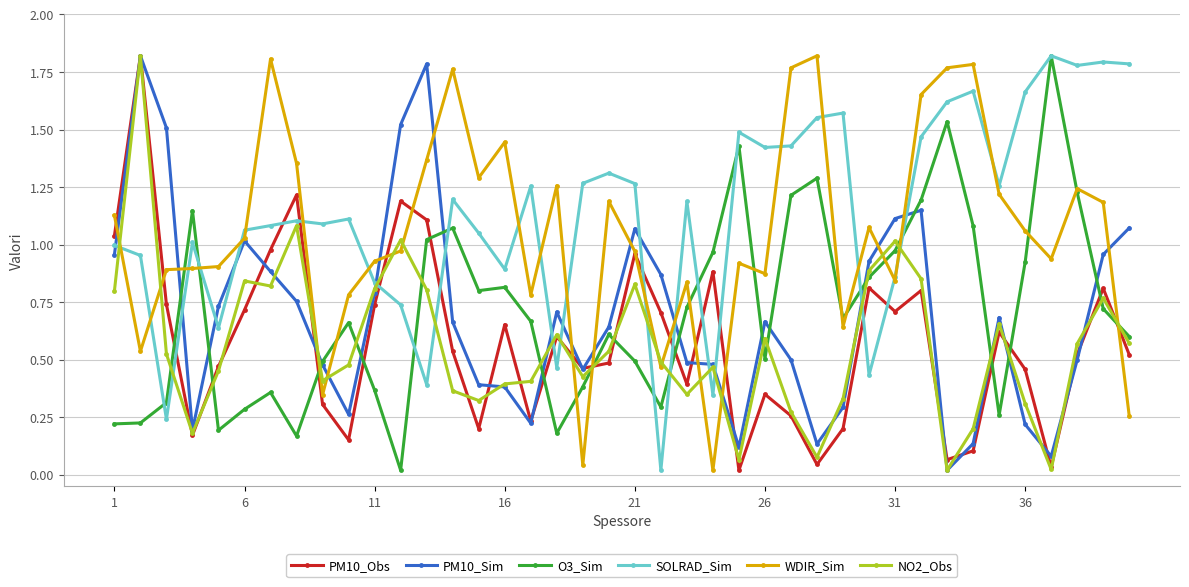

In PM10_Obs, how many points are lower than both neighbors (excluding endpoints)?

11